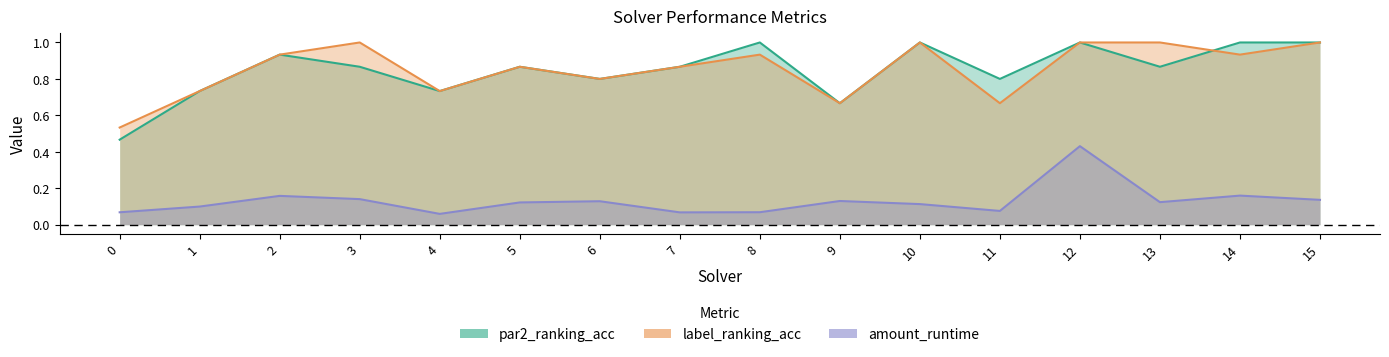

What is the maximum value for label_ranking_acc?

1.0